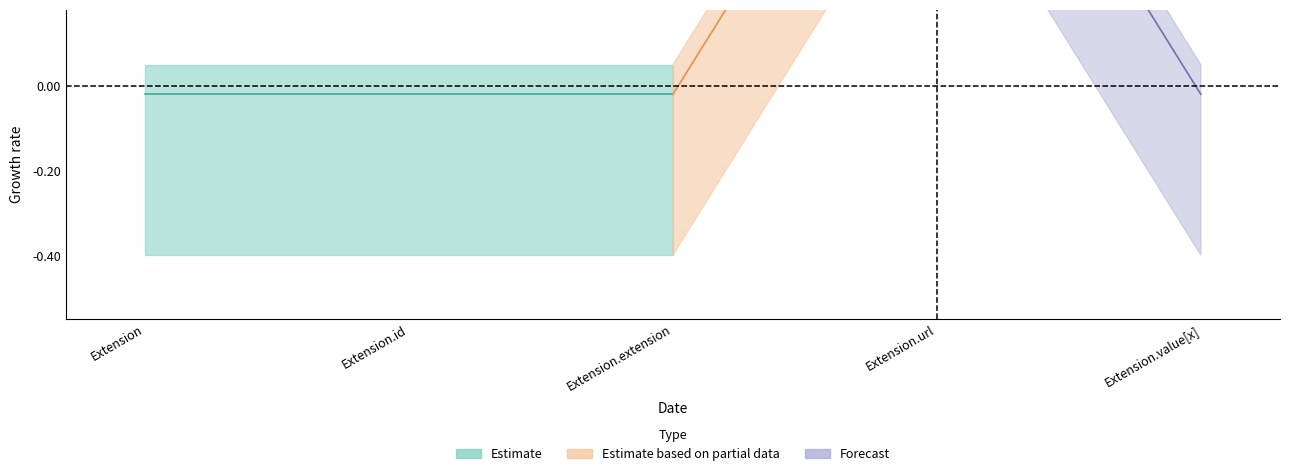

How many lines are shown in the chart?

3